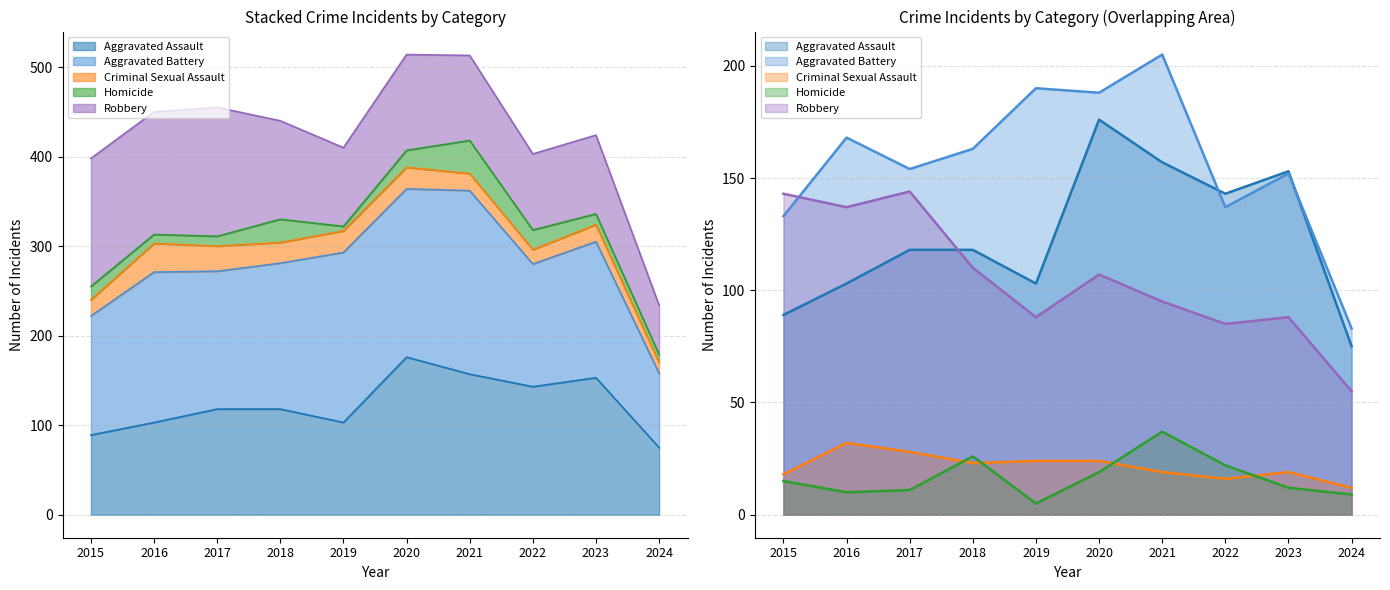

Reading left to right, what are all the values shown in this chart?

Aggravated Assault: 89	103	118	118	103	176	157	143	153	75
Aggravated Battery: 133	168	154	163	190	188	205	137	152	83
Criminal Sexual Assault: 18	32	28	23	24	24	19	16	19	12
Homicide: 15	10	11	26	5	19	37	22	12	9
Robbery: 143	137	144	110	88	107	95	85	88	55